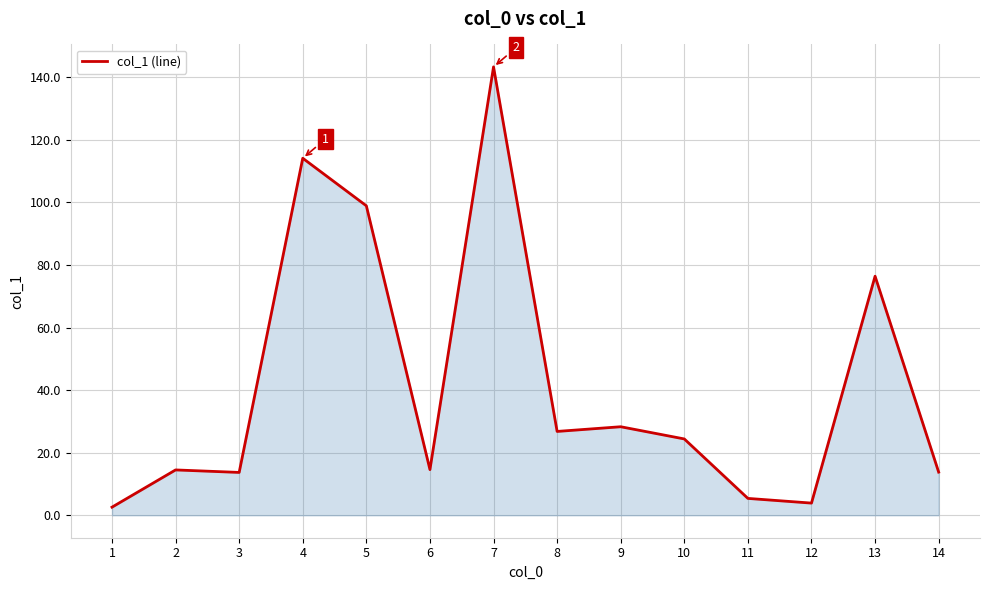

At which category does the chart reach its minimum across all series?

1